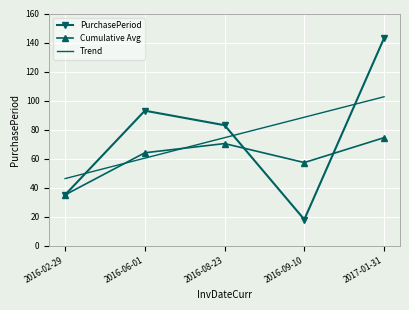

At which category does Cumulative Avg reach its first local peak?

2016-08-23